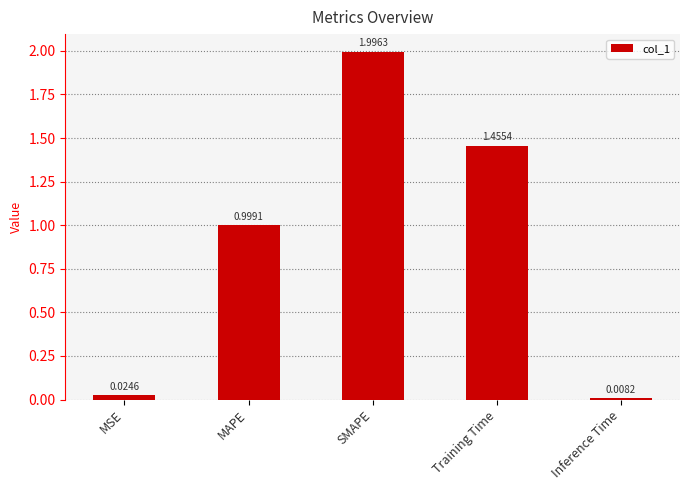

Count the number of data series in this chart.

1